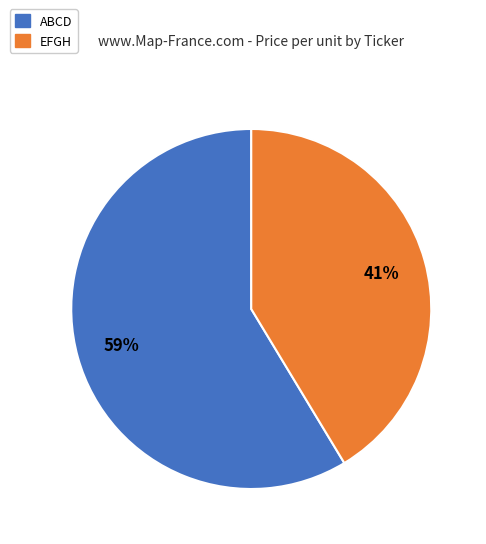

To the nearest percent, what is the combined percentage of EFGH and ABCD?

100%